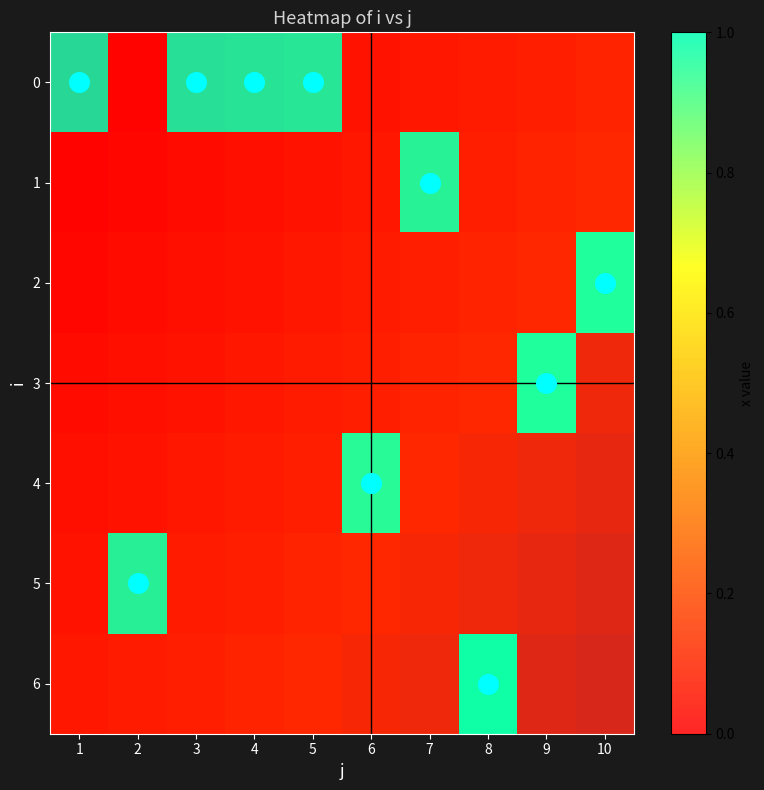

True or false: 1 has a value of 1 at 10.

False